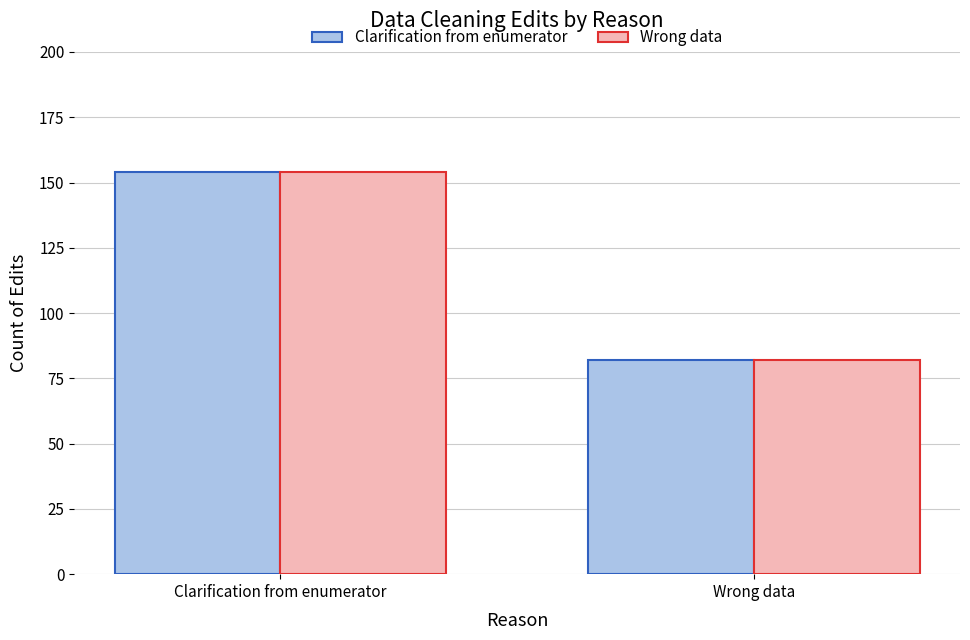

What are all the series names shown in the legend?

Clarification from enumerator, Wrong data